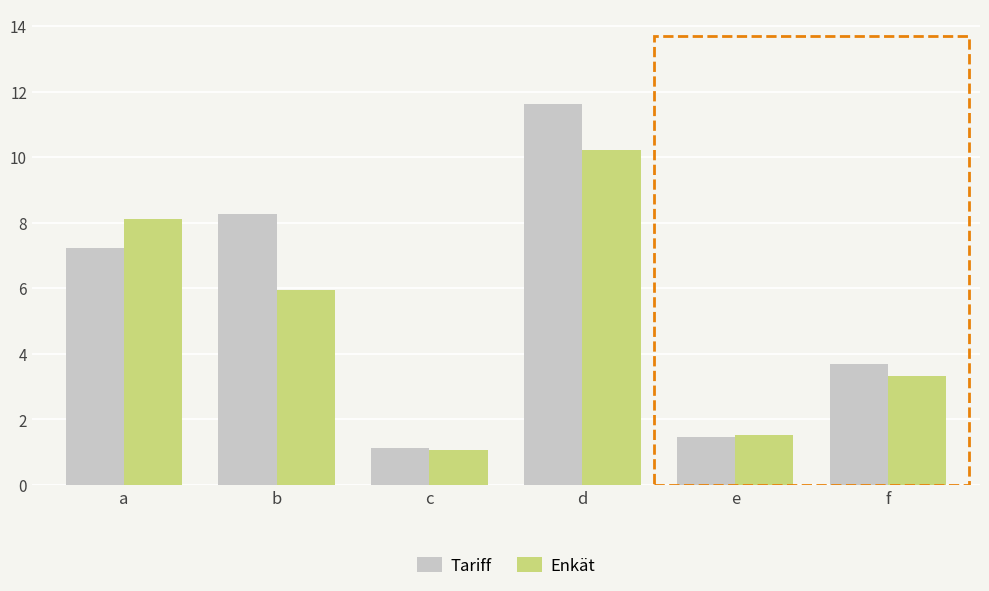

Which category has the highest value in the Tariff series?

d